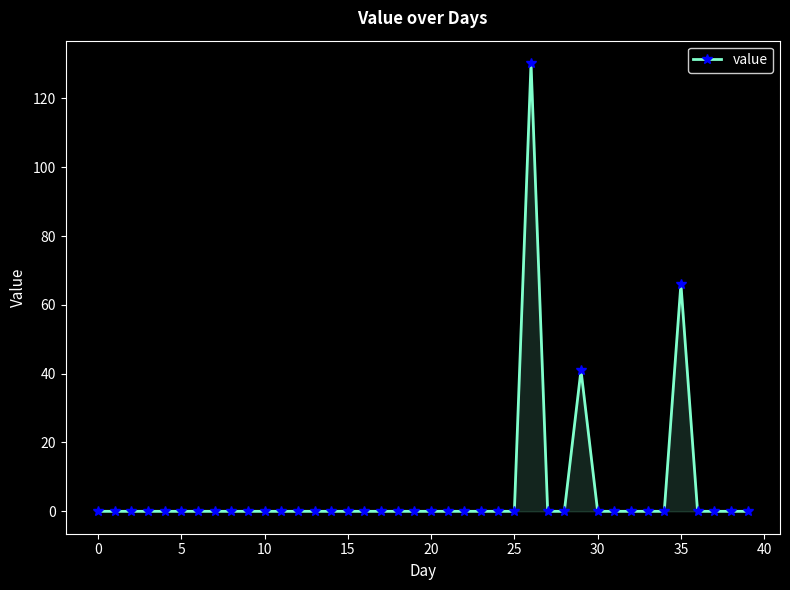

What is the difference between the maximum and minimum values?

130.3